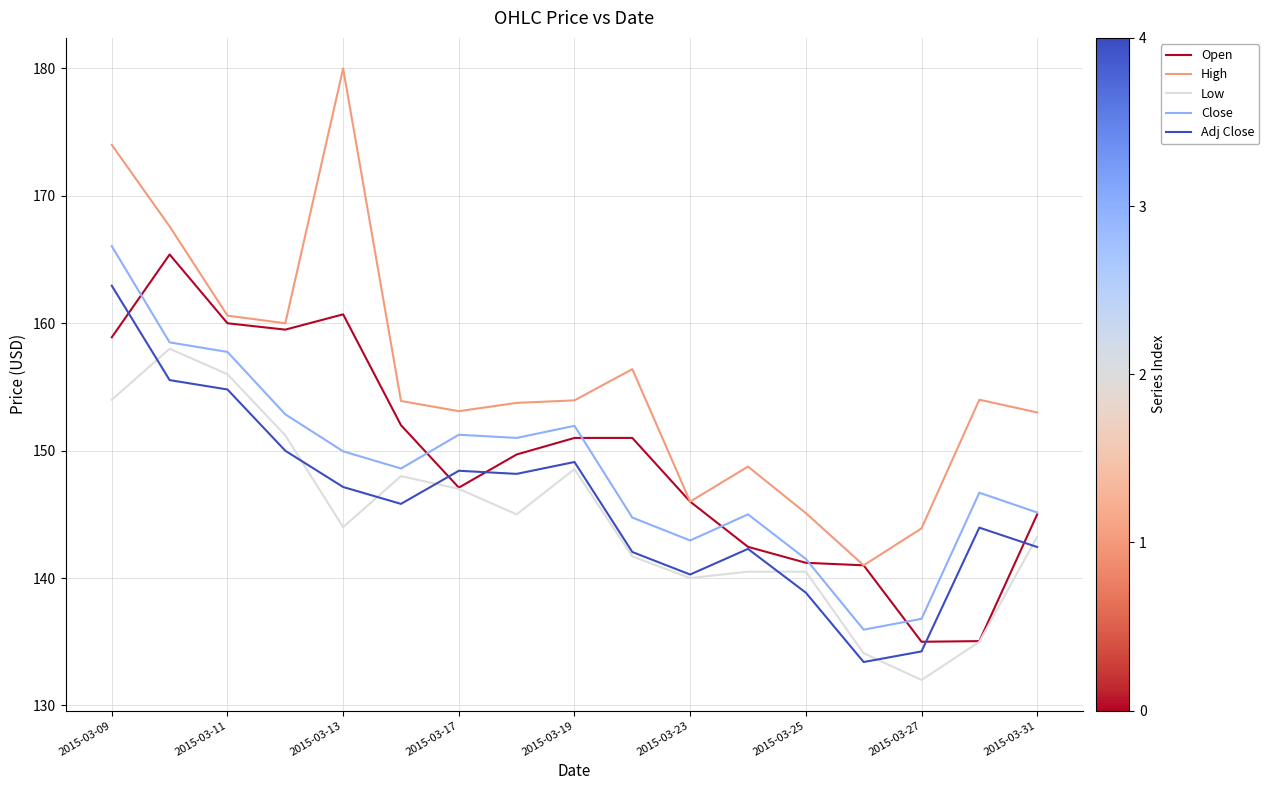

Which series has the largest range (max minus min)?

High